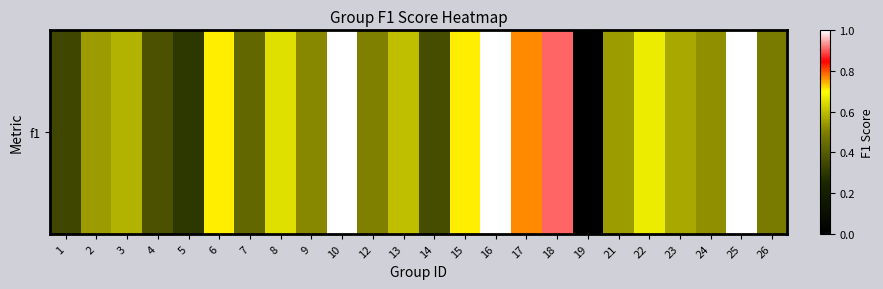

What is the difference between the maximum and minimum values?

1.0